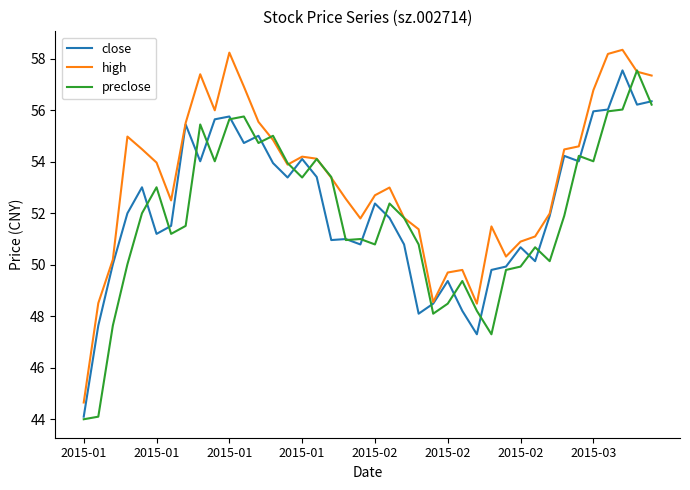

Which series has the largest total across all categories?

high